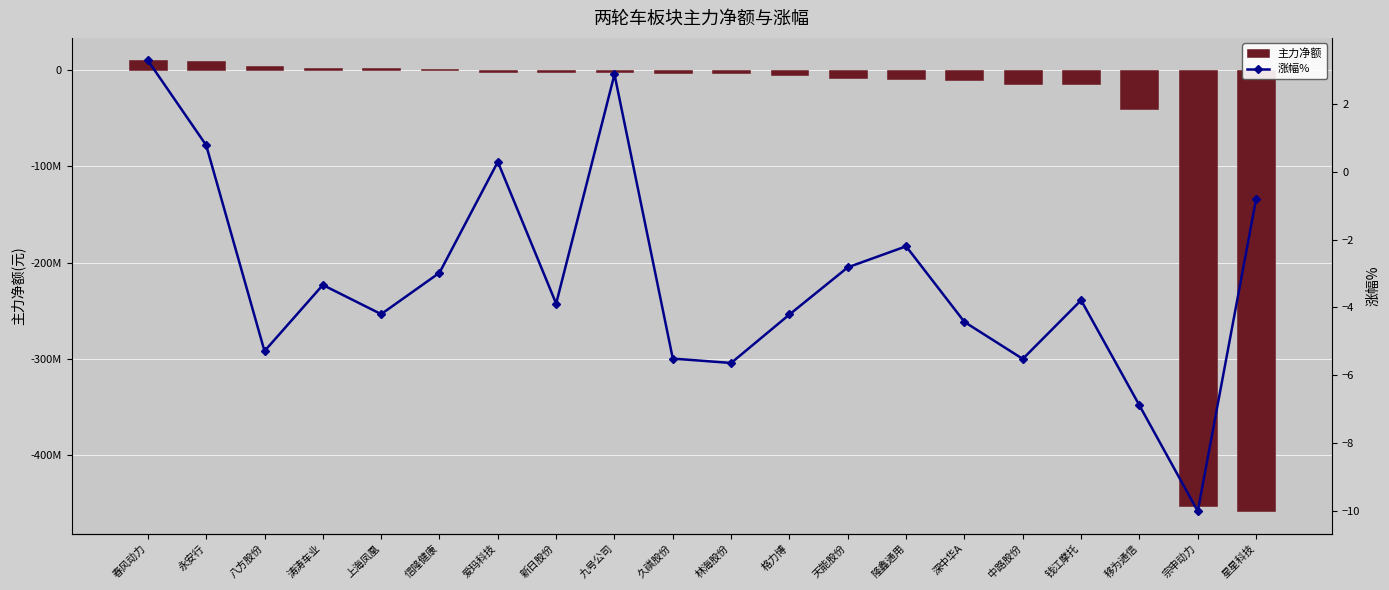

Count the number of data series in this chart.

2